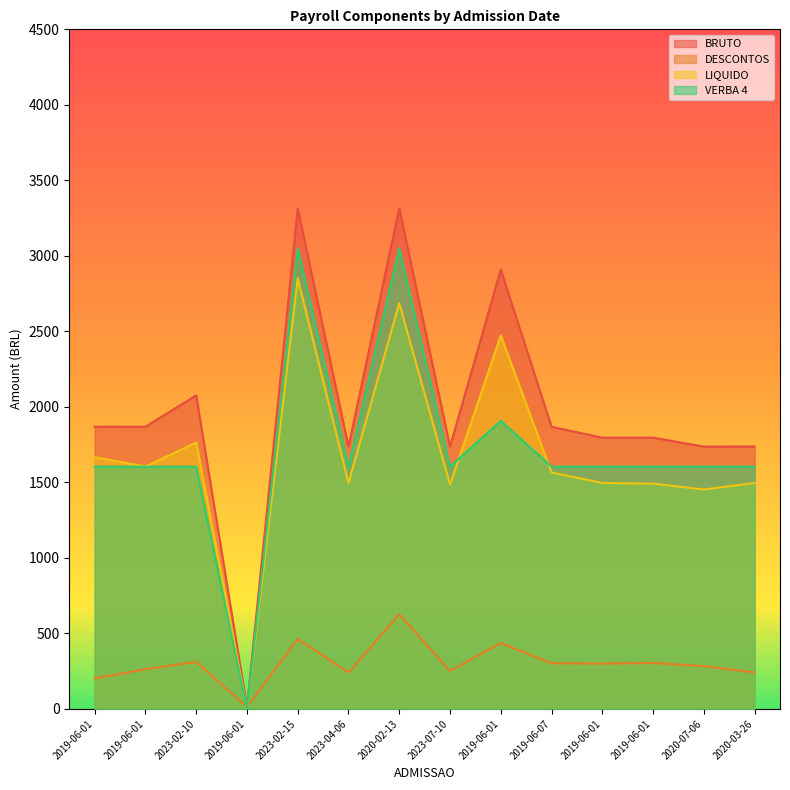

List the series in order of their peak value, lowest first.

DESCONTOS, LIQUIDO, VERBA 4, BRUTO